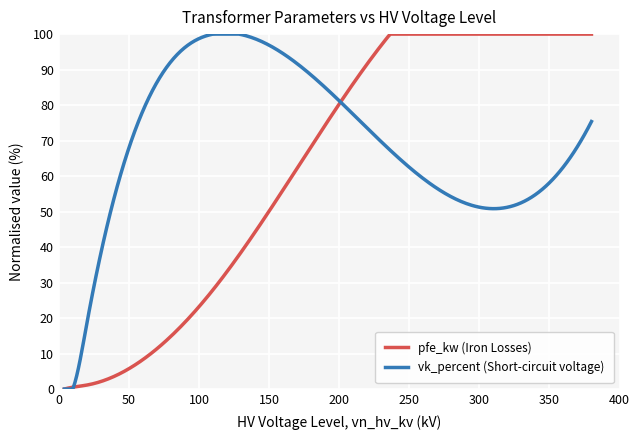

What is the maximum value for vk_percent (Short-circuit voltage)?

100.0